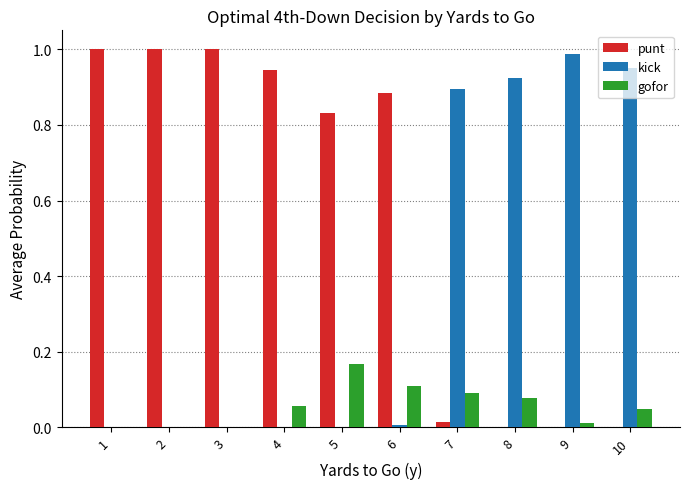

Is it true that gofor equals 0.1 at 8?

True